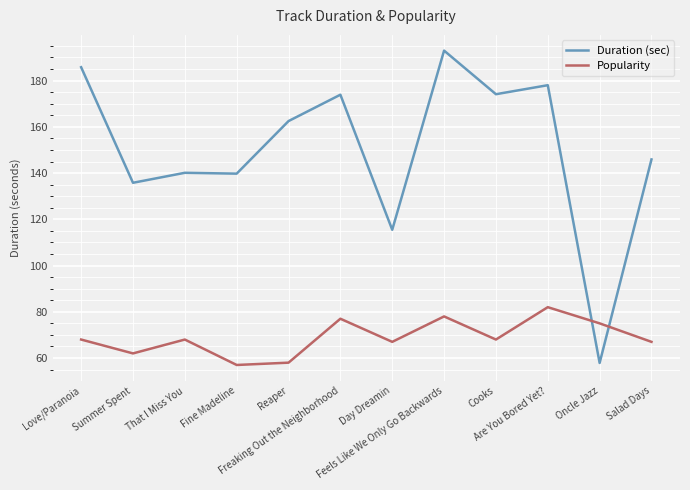

What is the total value across all series at Cooks?

242.1